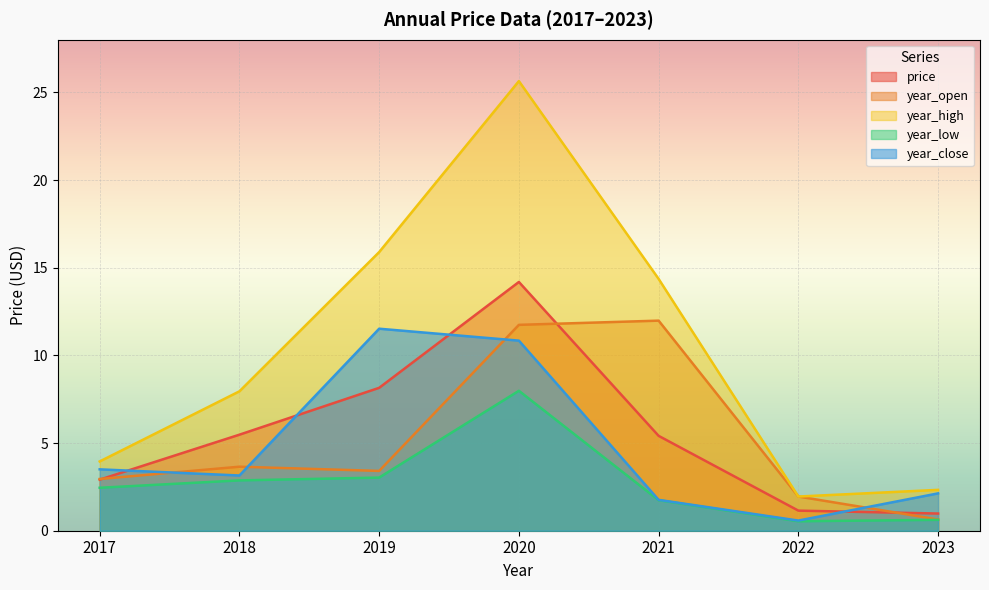

What is the spread (max minus min) of values at 2017?

1.5